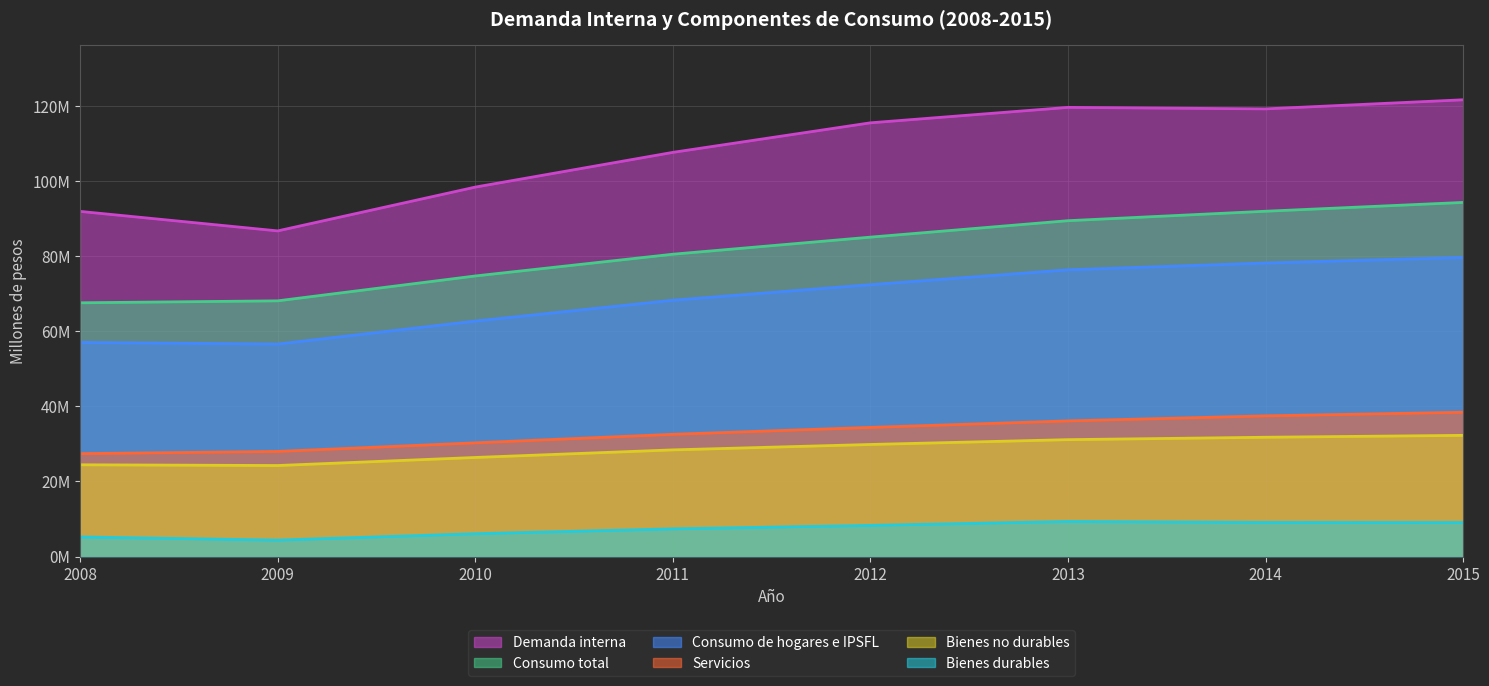

How many interior local valleys does the Consumo de hogares e IPSFL series have?

1